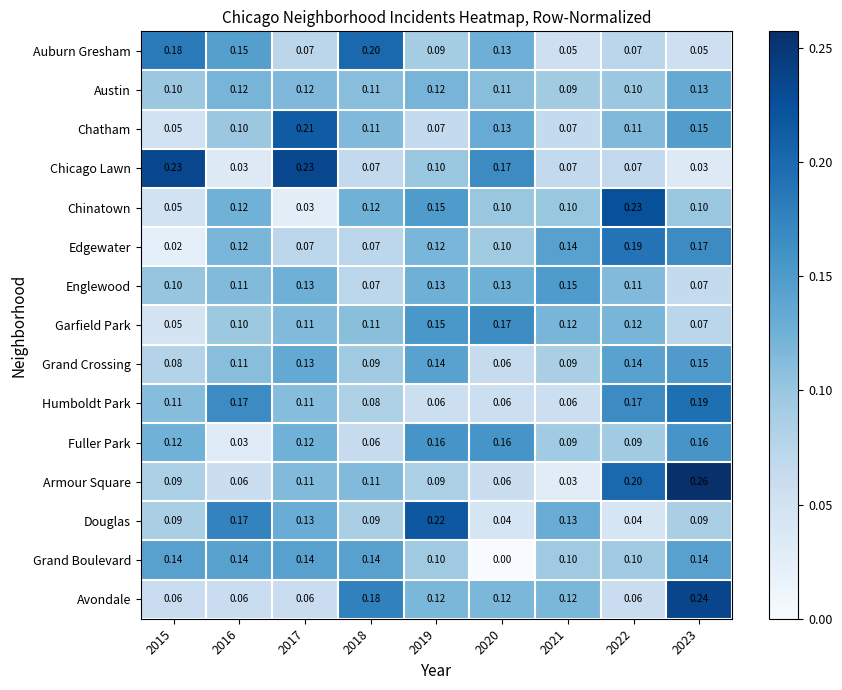

What is the total value across all series at 2020?

1.5